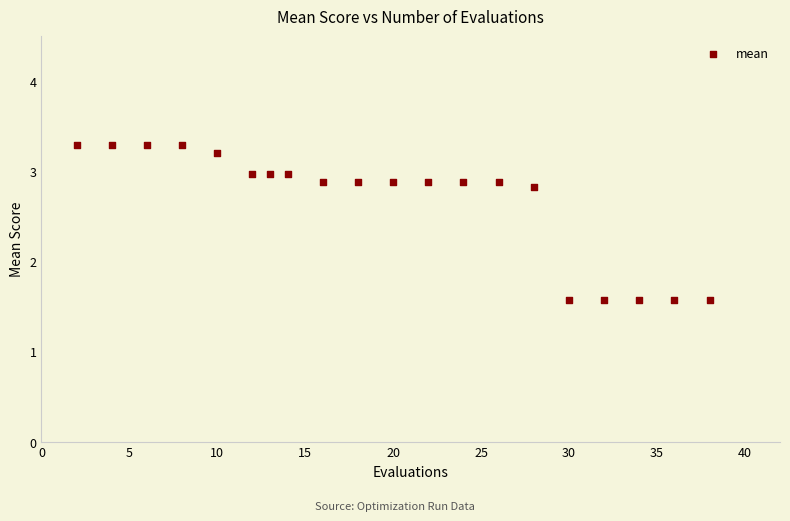

What is the range of X values (max minus min)?

36.0